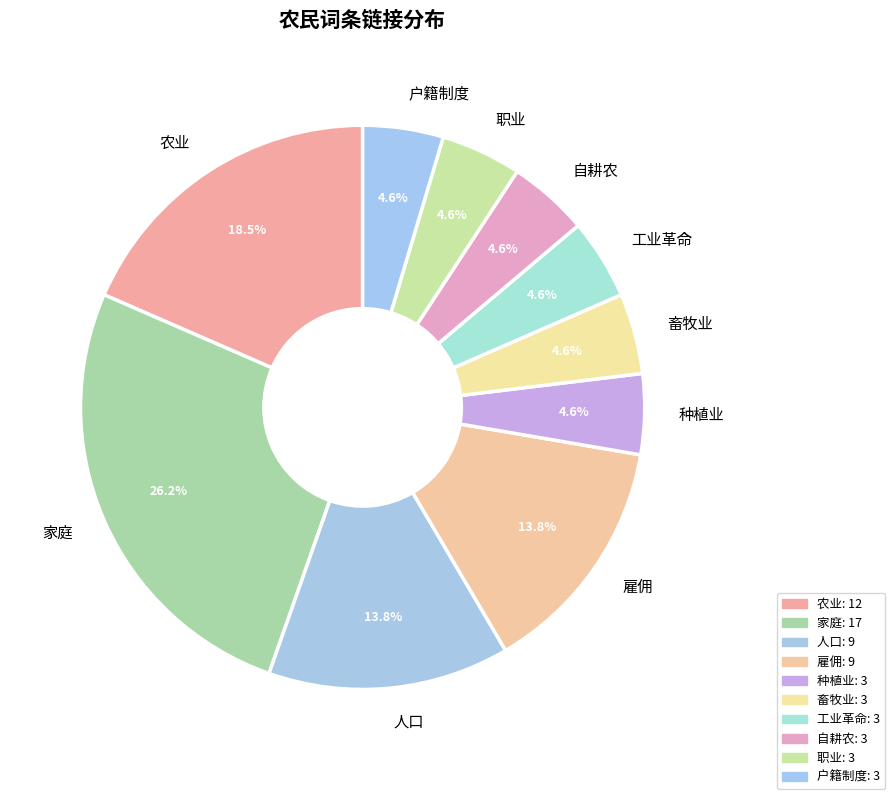

Between 工业革命 and 农业, which is larger?

农业